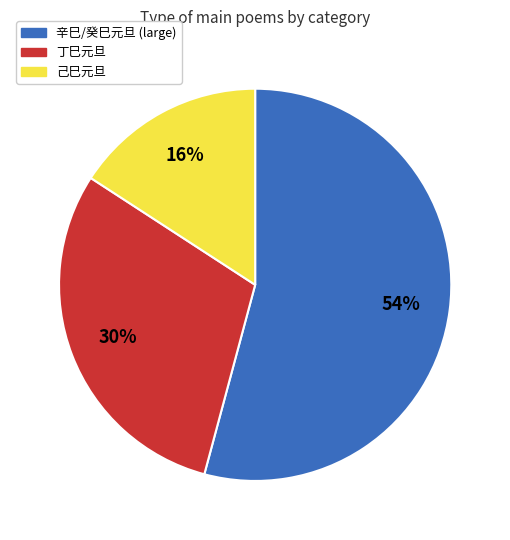

To the nearest percent, what is the difference between the largest and smallest slice percentages?

38%